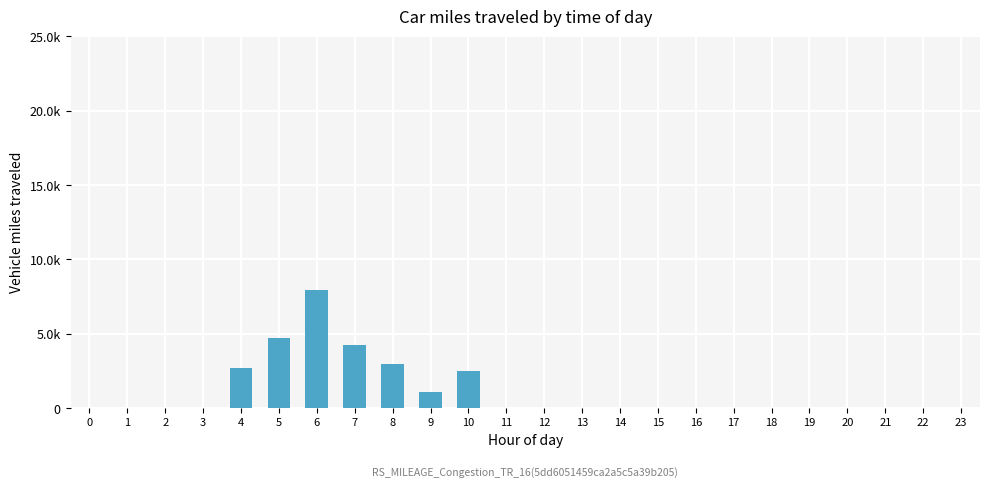

Are the bars horizontal?

No